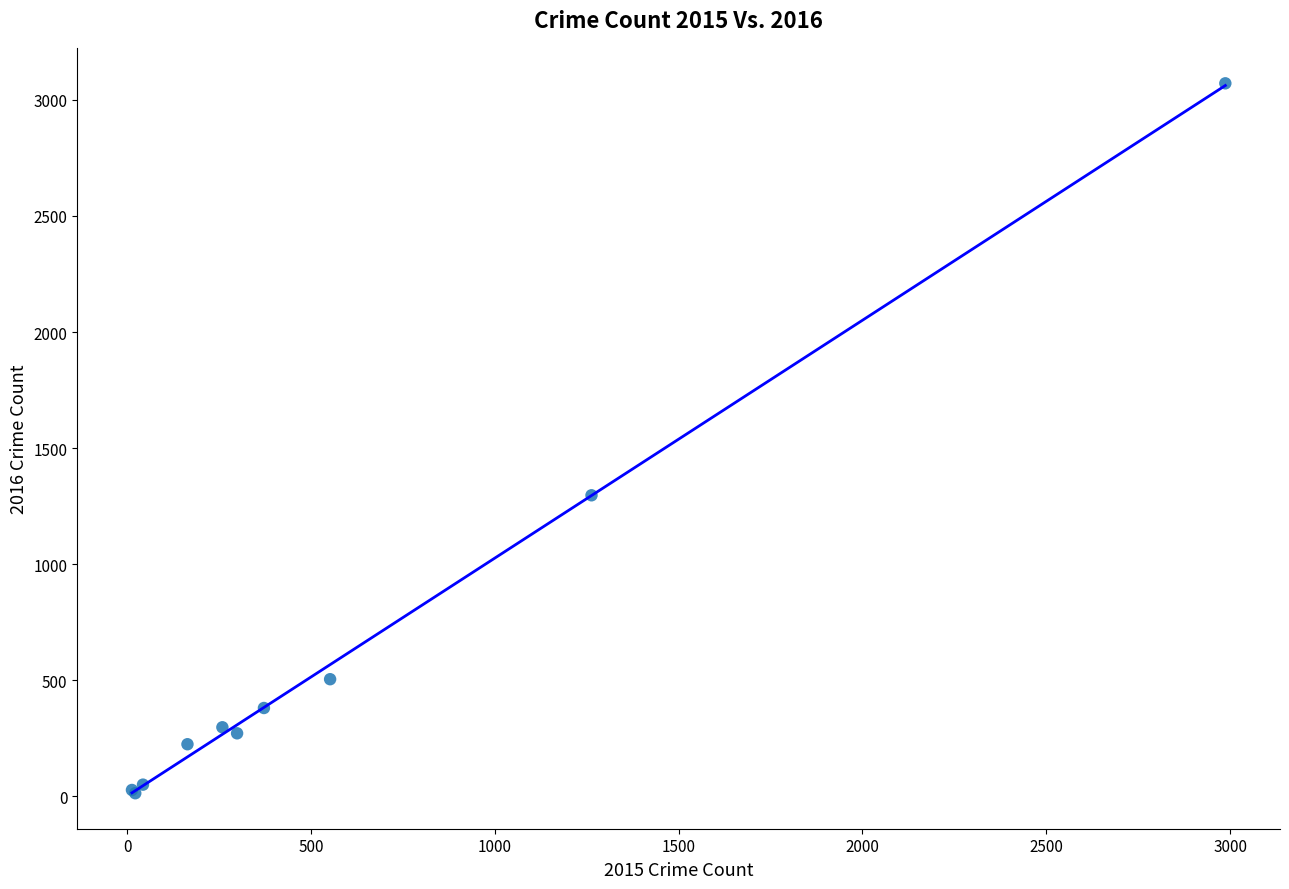

What Y value in the scatter plot is closest to 1542?

1297